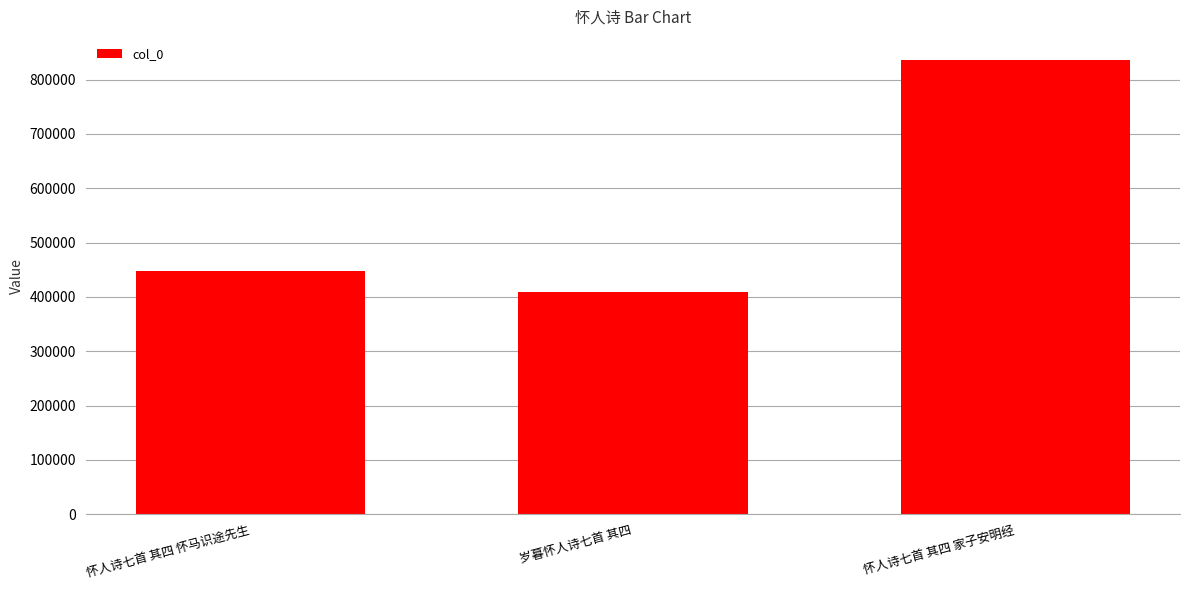

At which category does the chart reach its minimum across all series?

岁暮怀人诗七首 其四